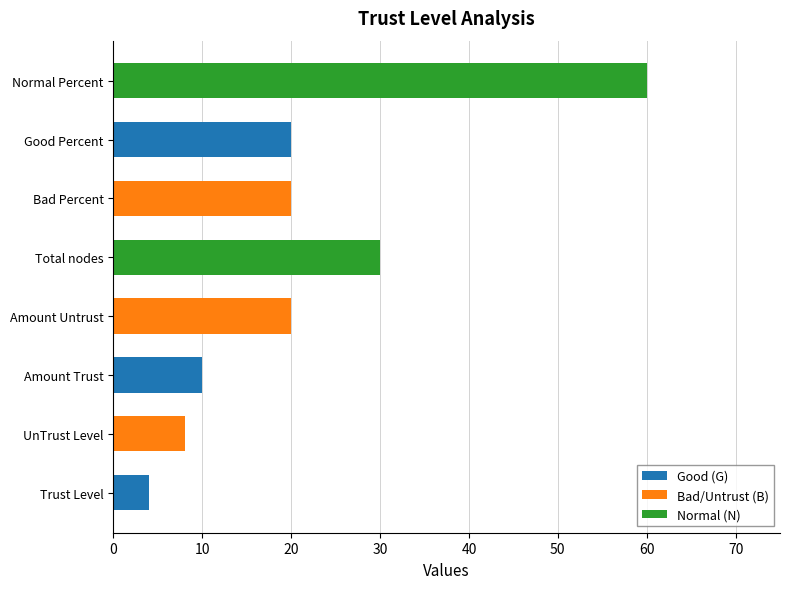

What is the maximum value for Good (G)?

20